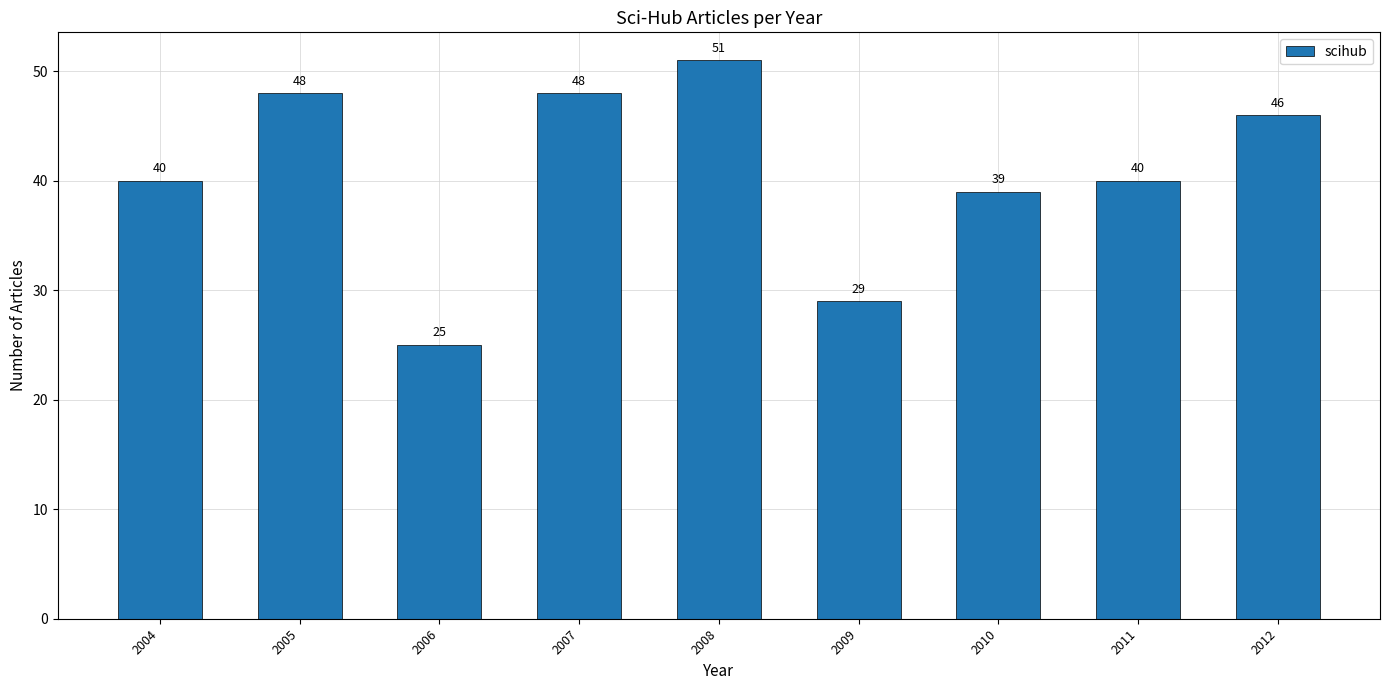

What value does the data have at 2004, to the nearest 10?

40